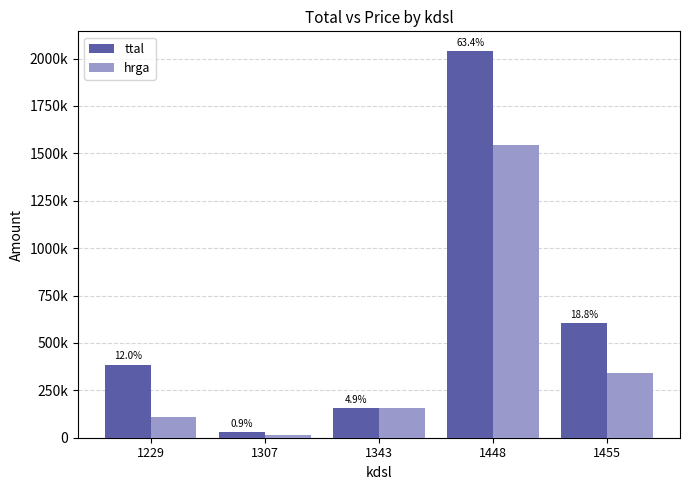

Is it true that ttal equals 386000 at 1229?

True